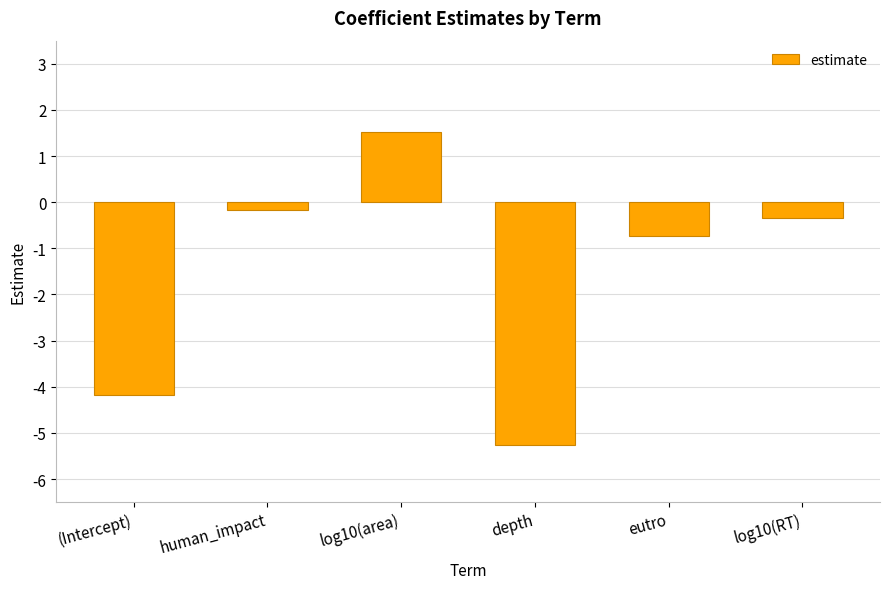

How many bars are there in total?

6